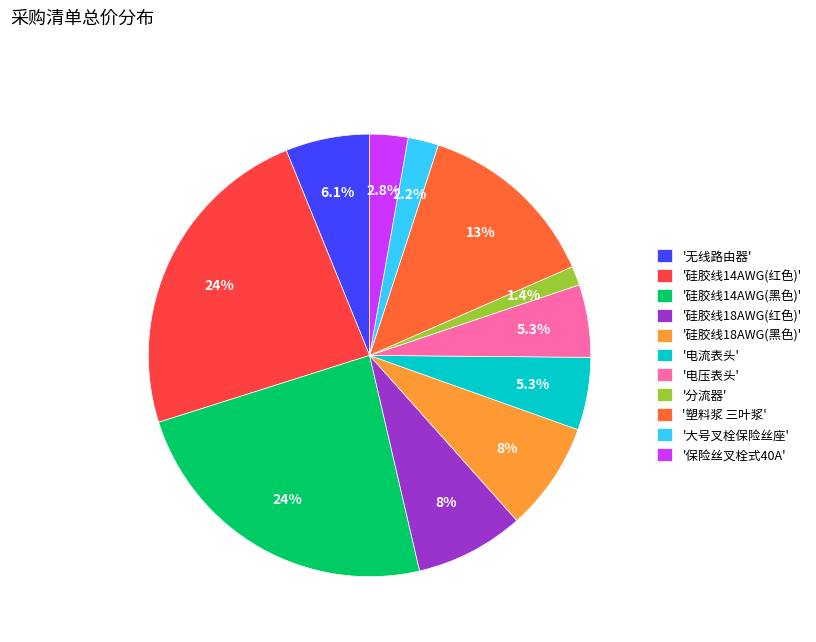

Is there any slice that represents more than half of the pie?

No